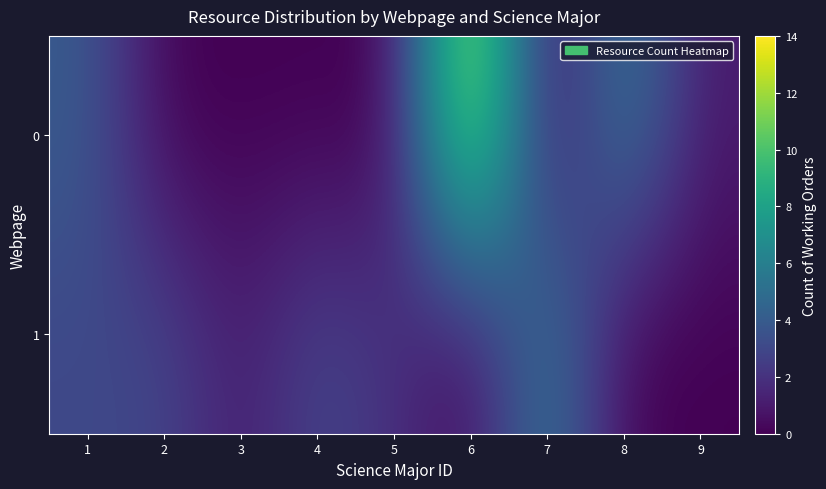

List the series in order of their overall mean, highest first.

0, 1